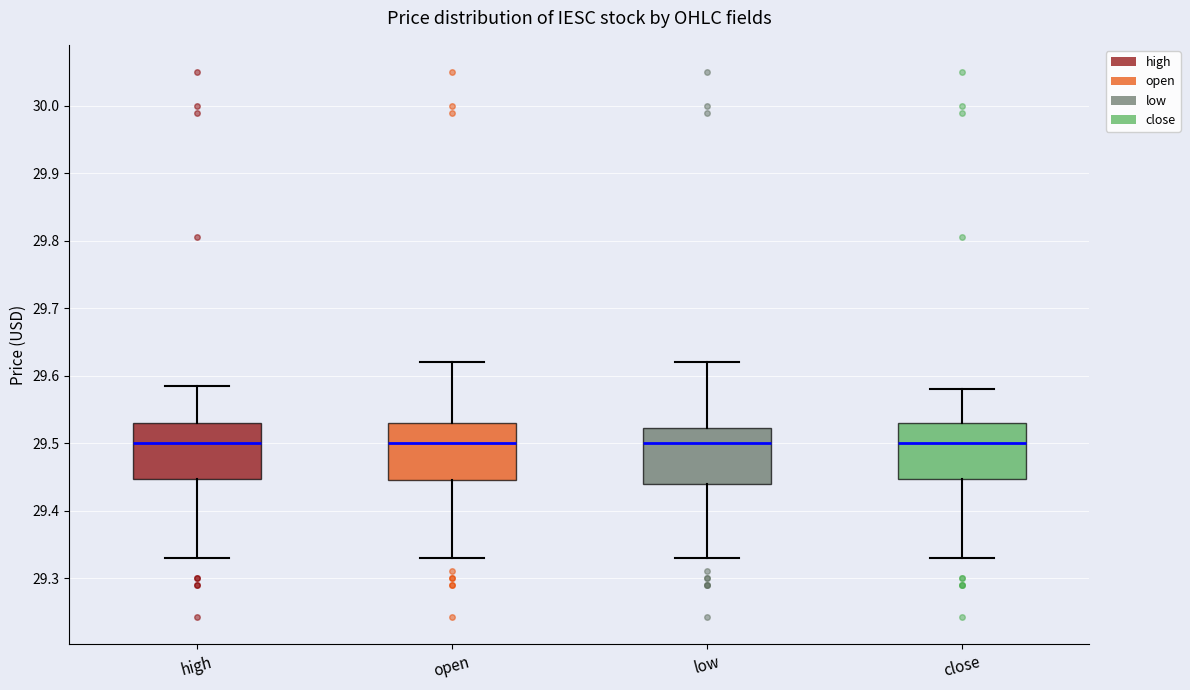

Reading left to right, read every box against the y-axis: the position of its median line, the range the box covers, and the ends of its whiskers. The values are not printed on the chart, so give them approximately, as read against the axis.

high: median 29.50, box 29.45 to 29.53, whiskers 29.33 to 29.59
open: median 29.50, box 29.45 to 29.53, whiskers 29.33 to 29.62
low: median 29.50, box 29.44 to 29.52, whiskers 29.33 to 29.62
close: median 29.50, box 29.45 to 29.53, whiskers 29.33 to 29.58